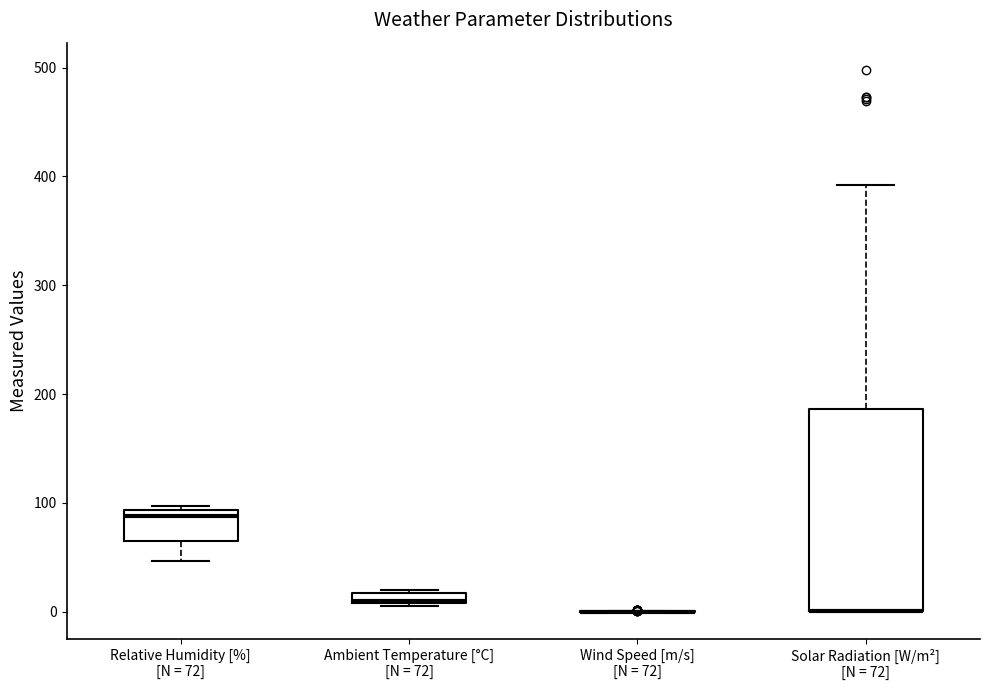

Where does the lower whisker of the box for Relative Humidity [%] [N = 72] end on the y-axis? The values are not printed on the chart, so give them approximately, as read against the axis.

50